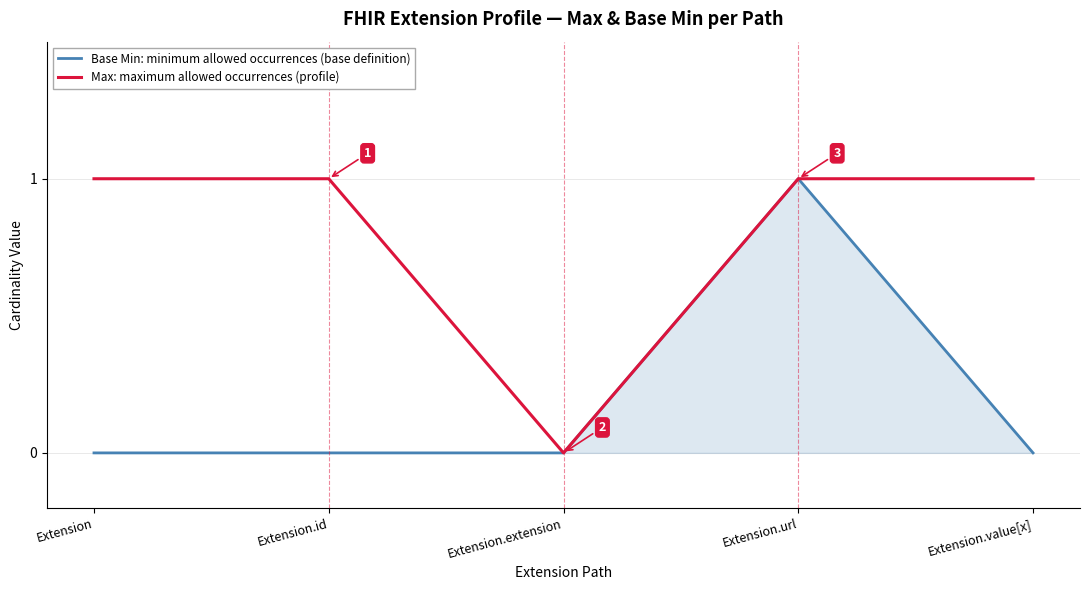

Does the chart display data point markers on the line(s)?

No